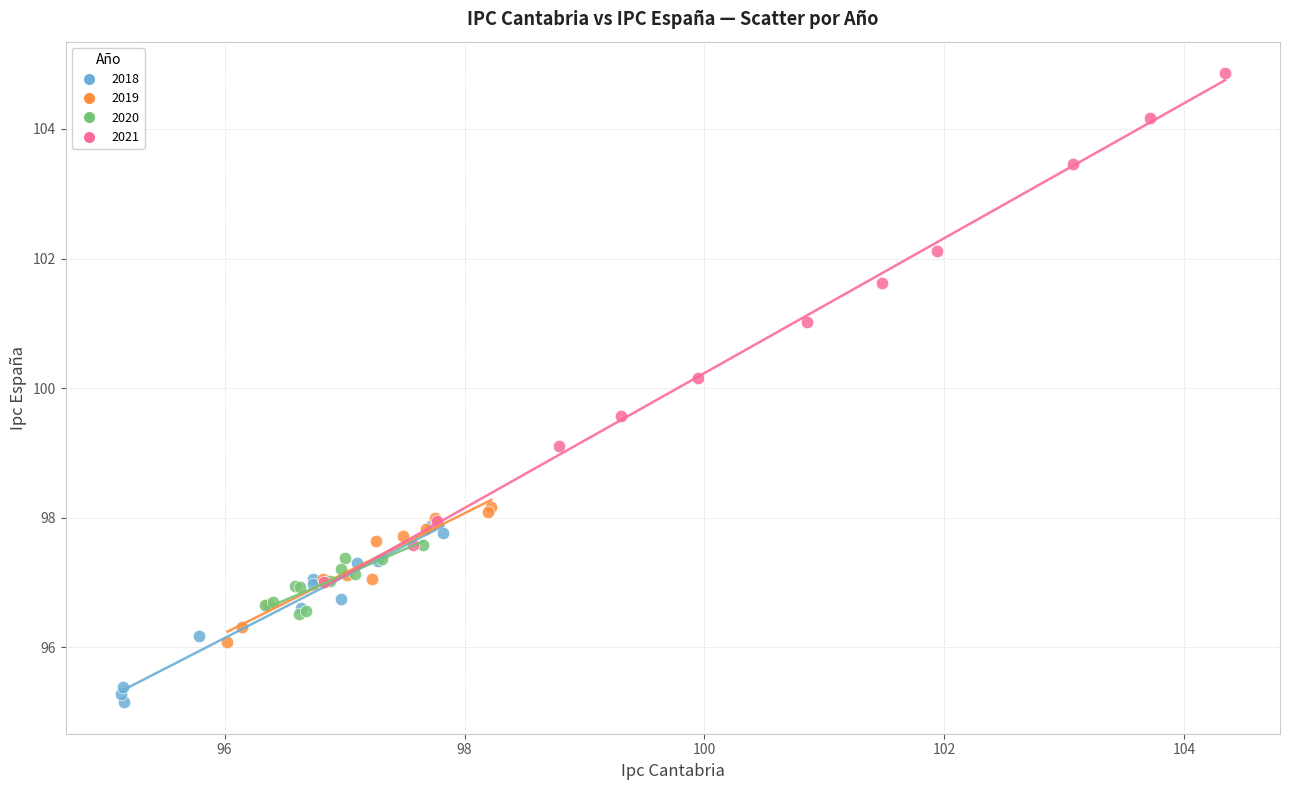

Which series has the largest Y range (max minus min)?

2021